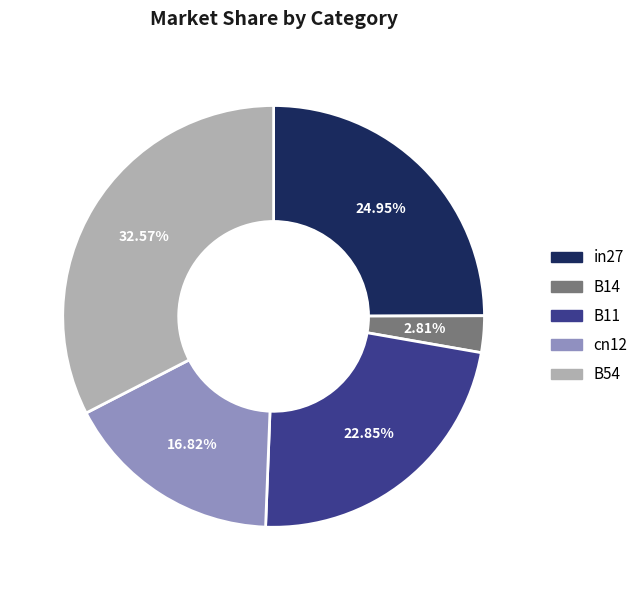

What is the largest slice in the pie chart?

B54